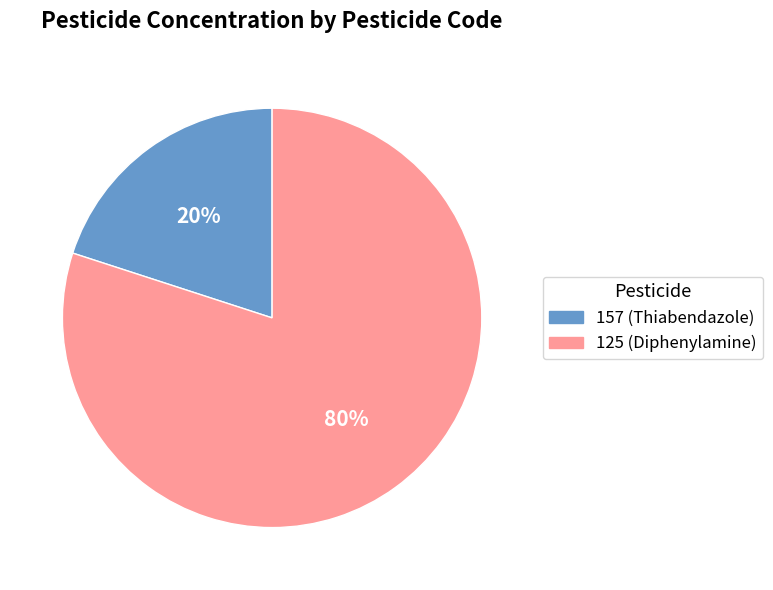

How many segments does this pie chart have?

2